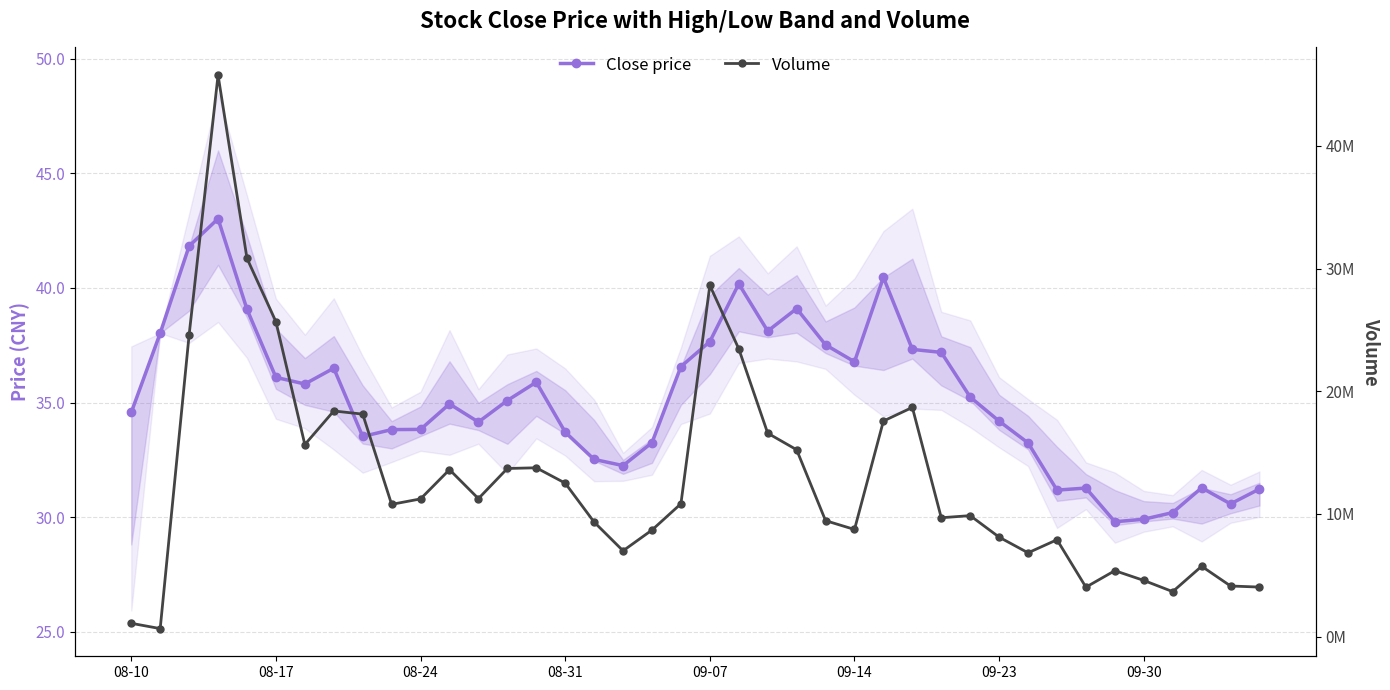

What is the spread (max minus min) of values at 34?

5374640.2